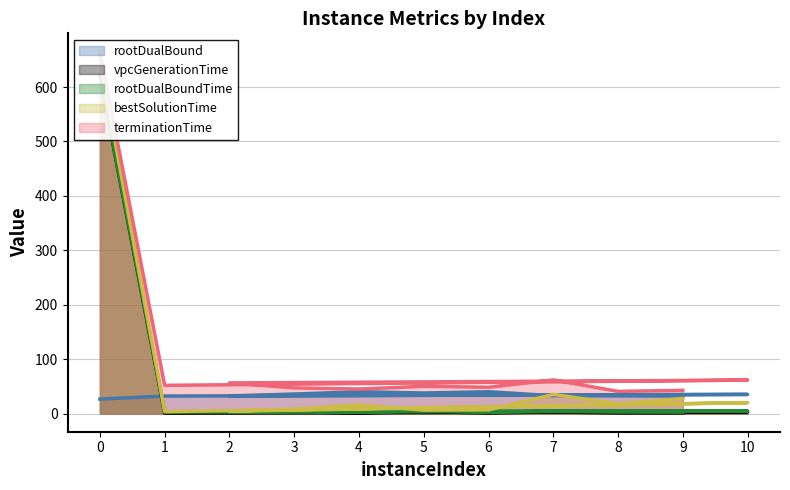

True or false: terminationTime has a value of 61.9 at 7.

True